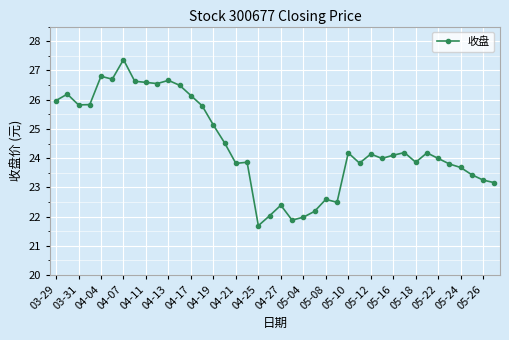

True or false: the data has more than 2 interior local peaks.

True